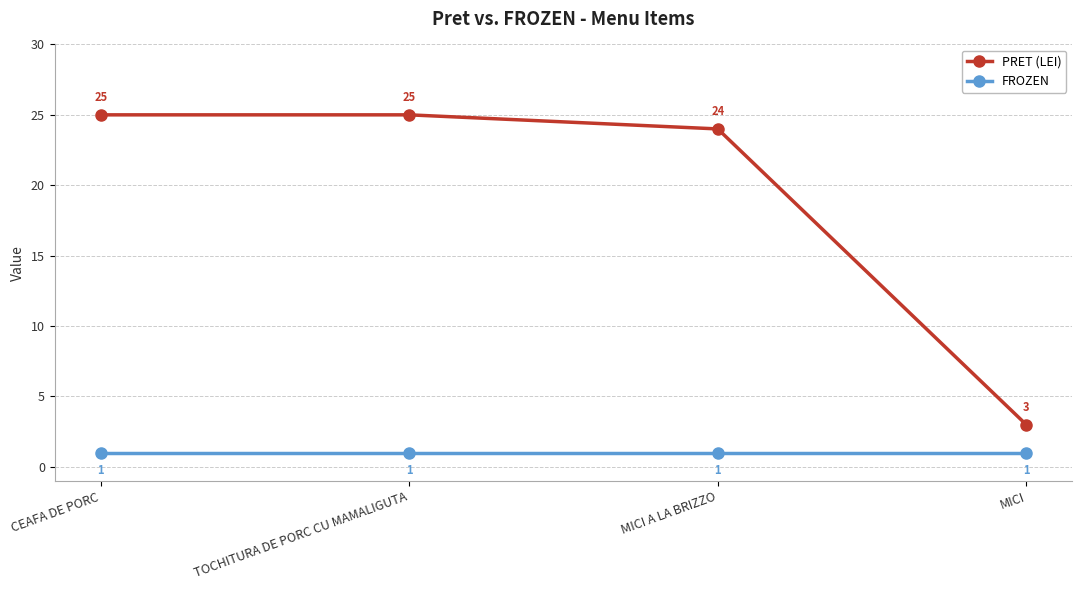

True or false: PRET (LEI) and FROZEN cross at least once.

False